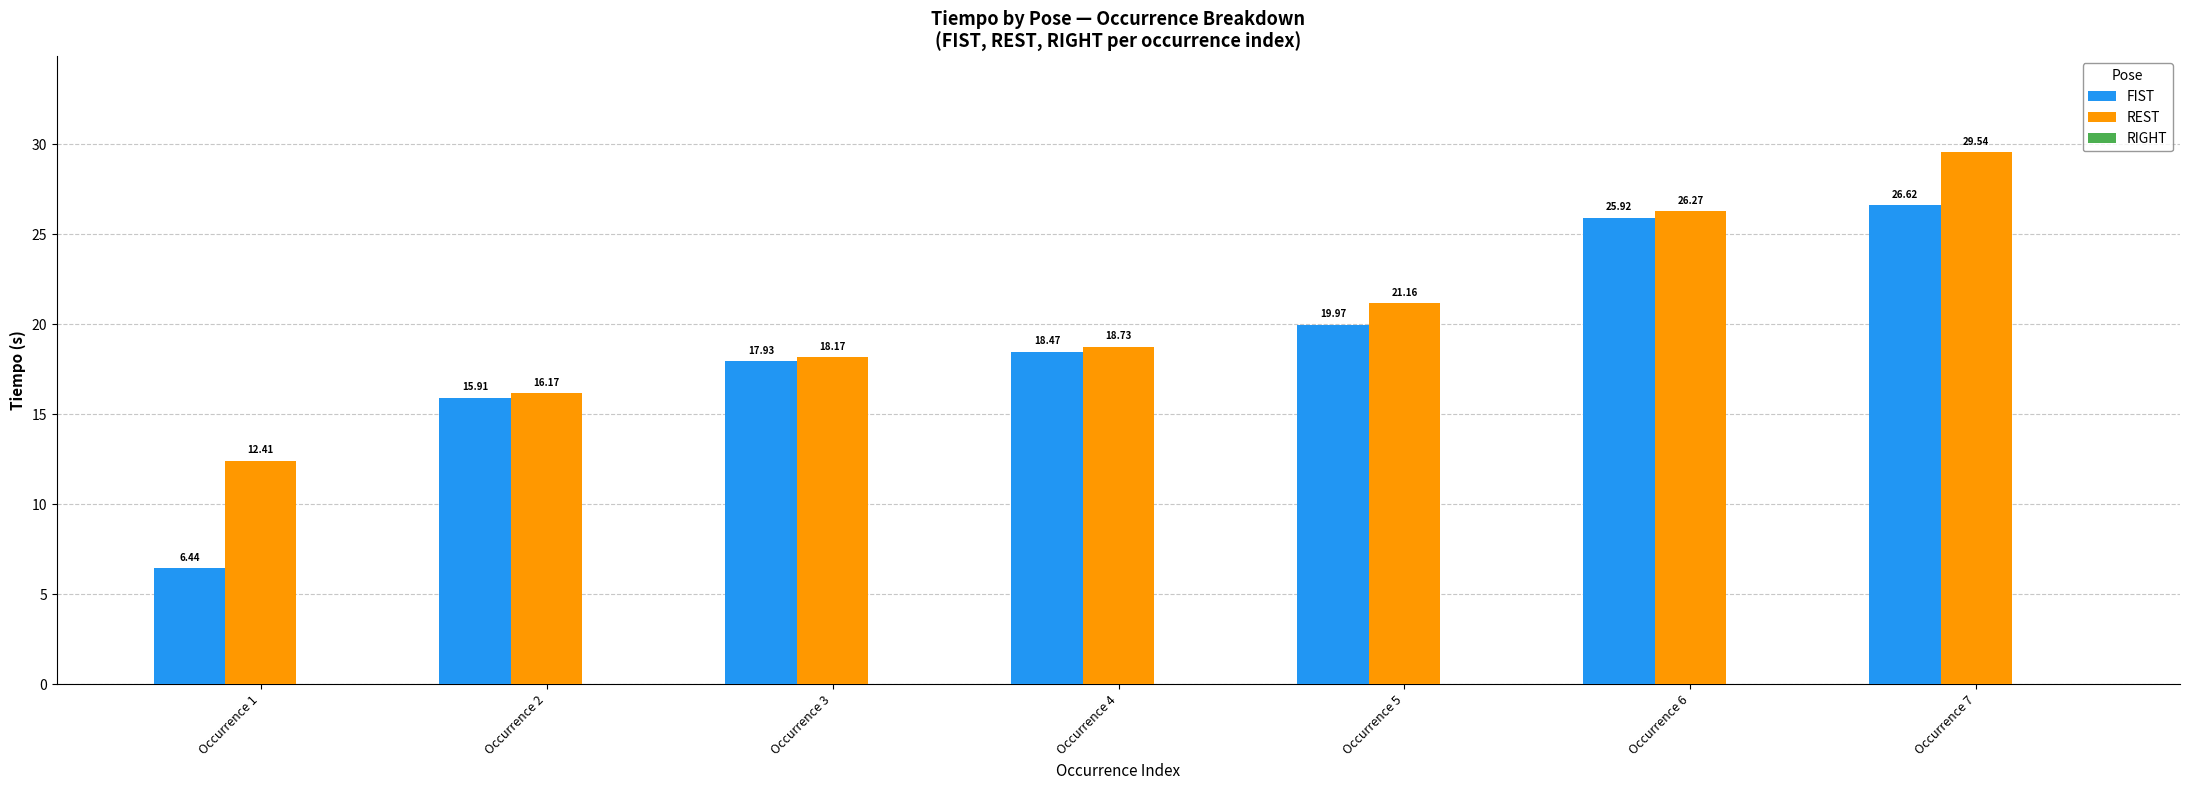

What is the total value across all series at Occurrence 7?

56.2